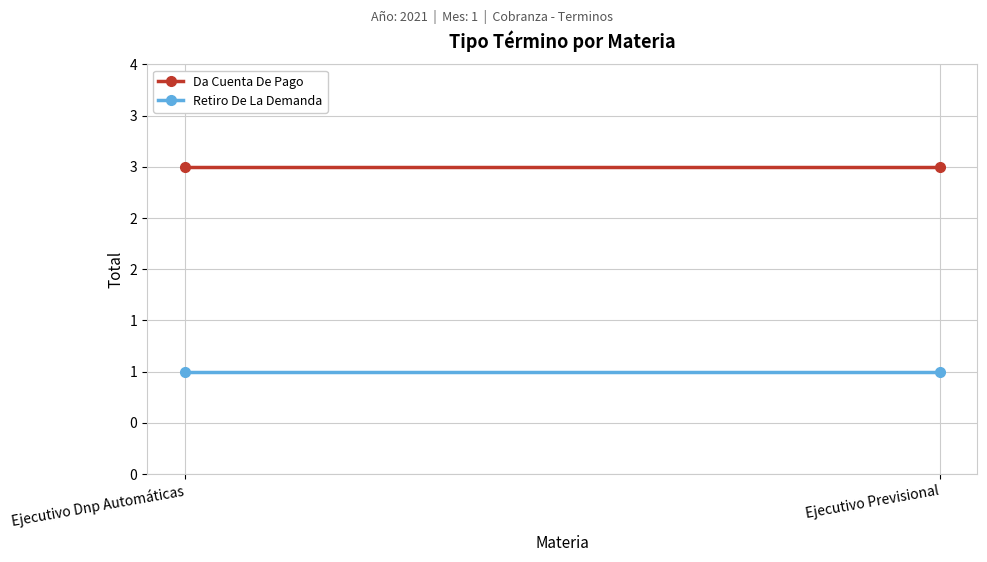

Reading right to left, list all the values displayed in this chart.

Da Cuenta De Pago: Ejecutivo Previsional=3	Ejecutivo Dnp Automáticas=3
Retiro De La Demanda: Ejecutivo Previsional=1	Ejecutivo Dnp Automáticas=1